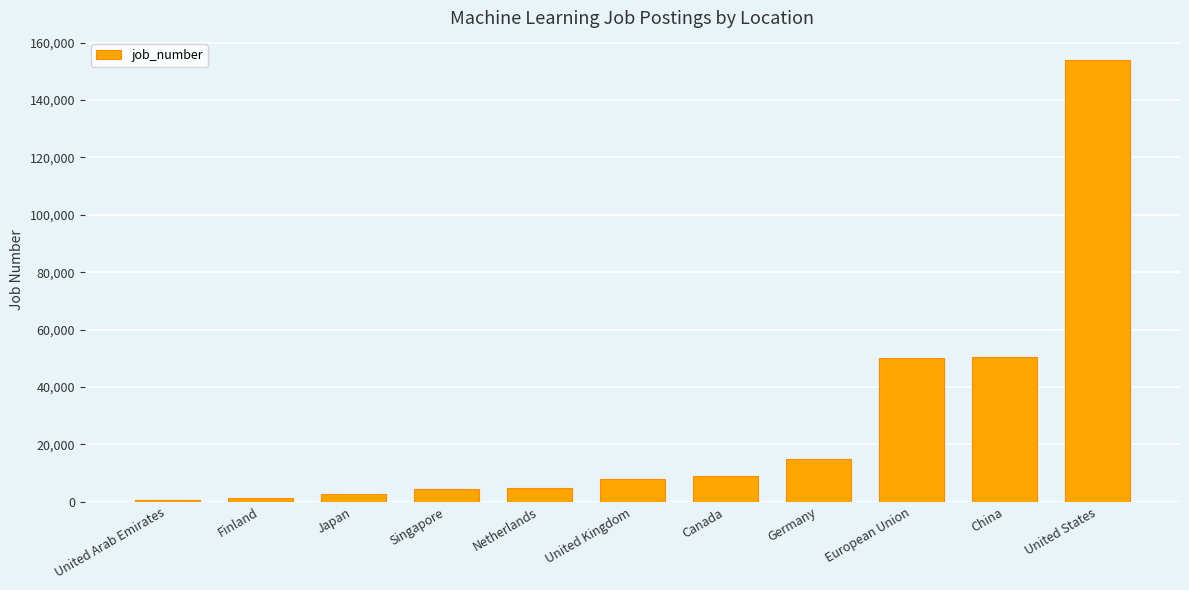

True or false: the data shows 50275 at European Union.

True